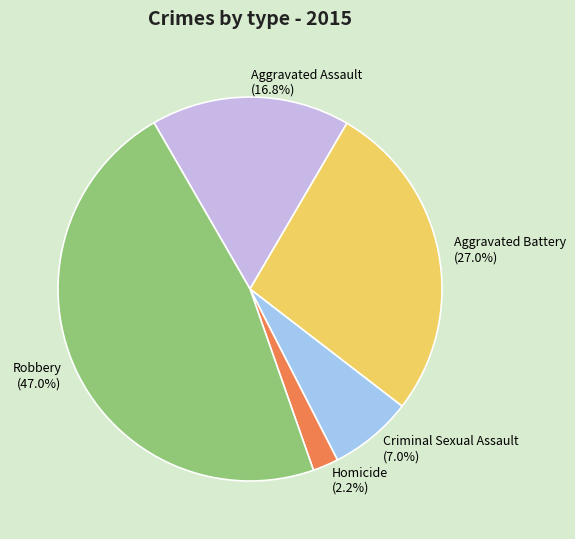

Is the sum of Robbery and Aggravated Battery greater than half?

Yes